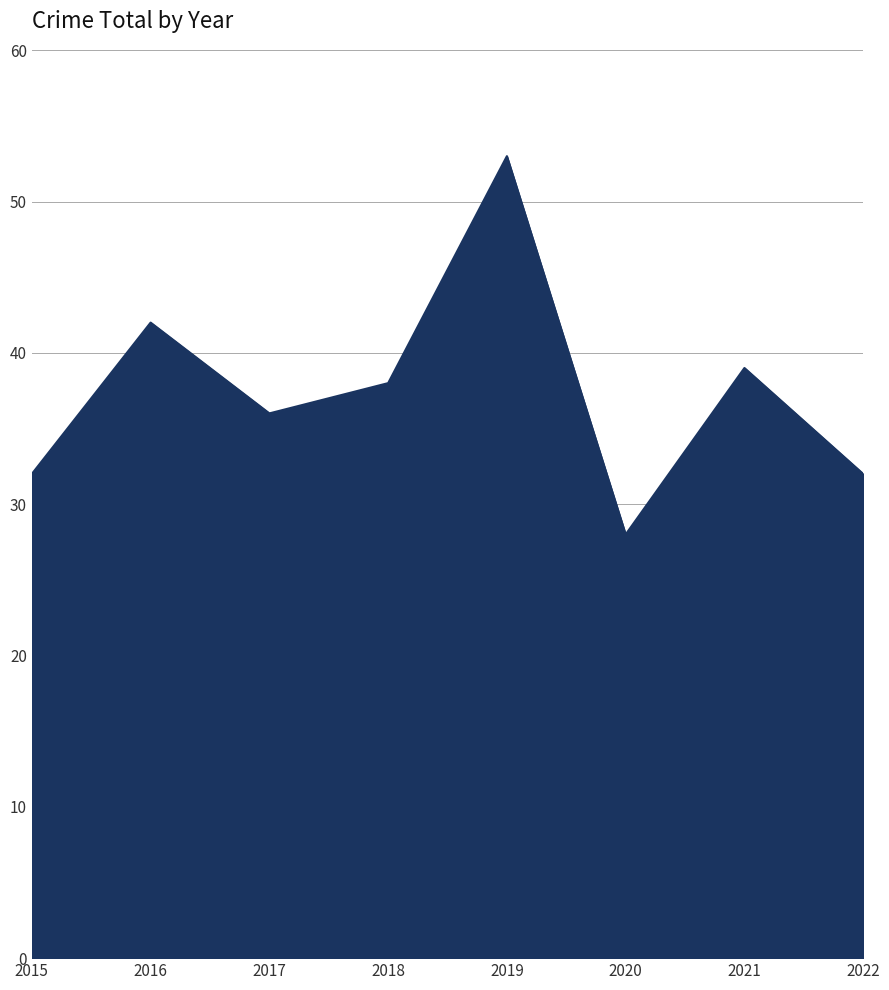

Does the chart have visible grid lines?

Yes